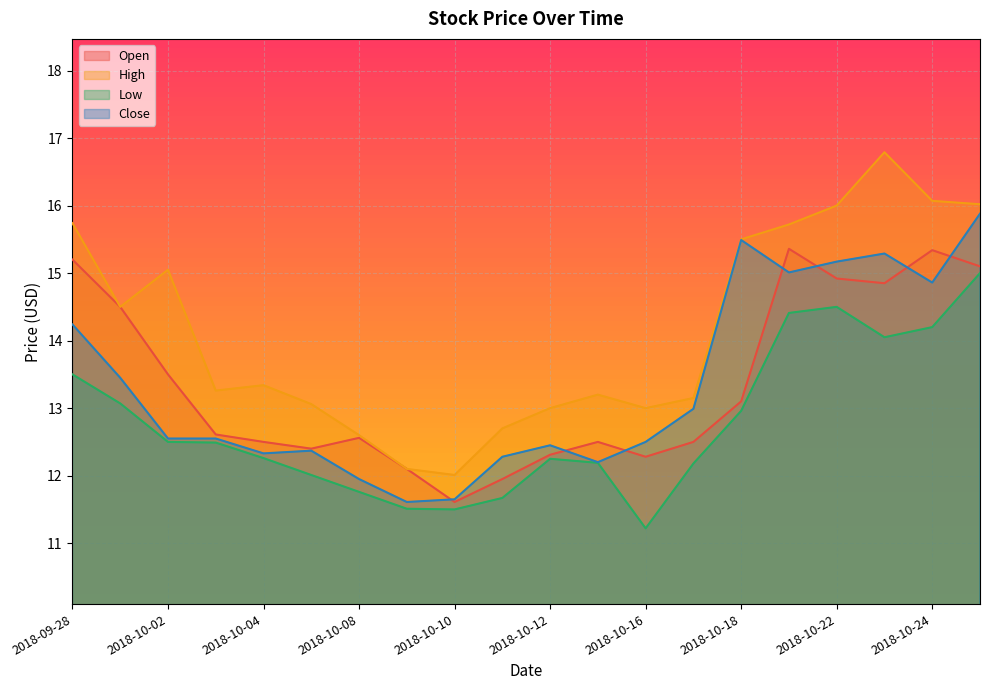

Which series has the largest range (max minus min)?

High